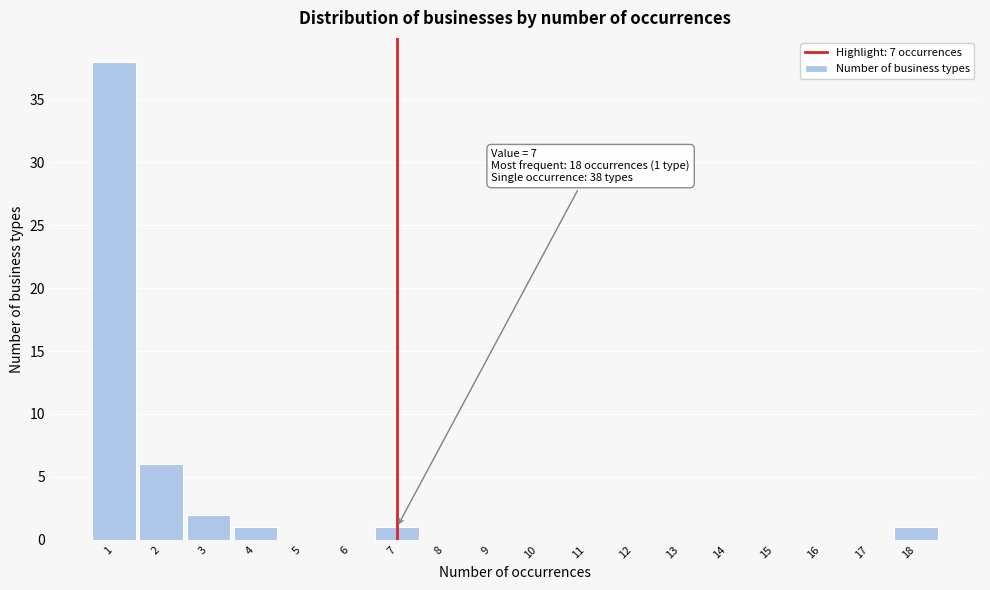

Which range on the x-axis has the tallest bar?

0.5 to 1.5